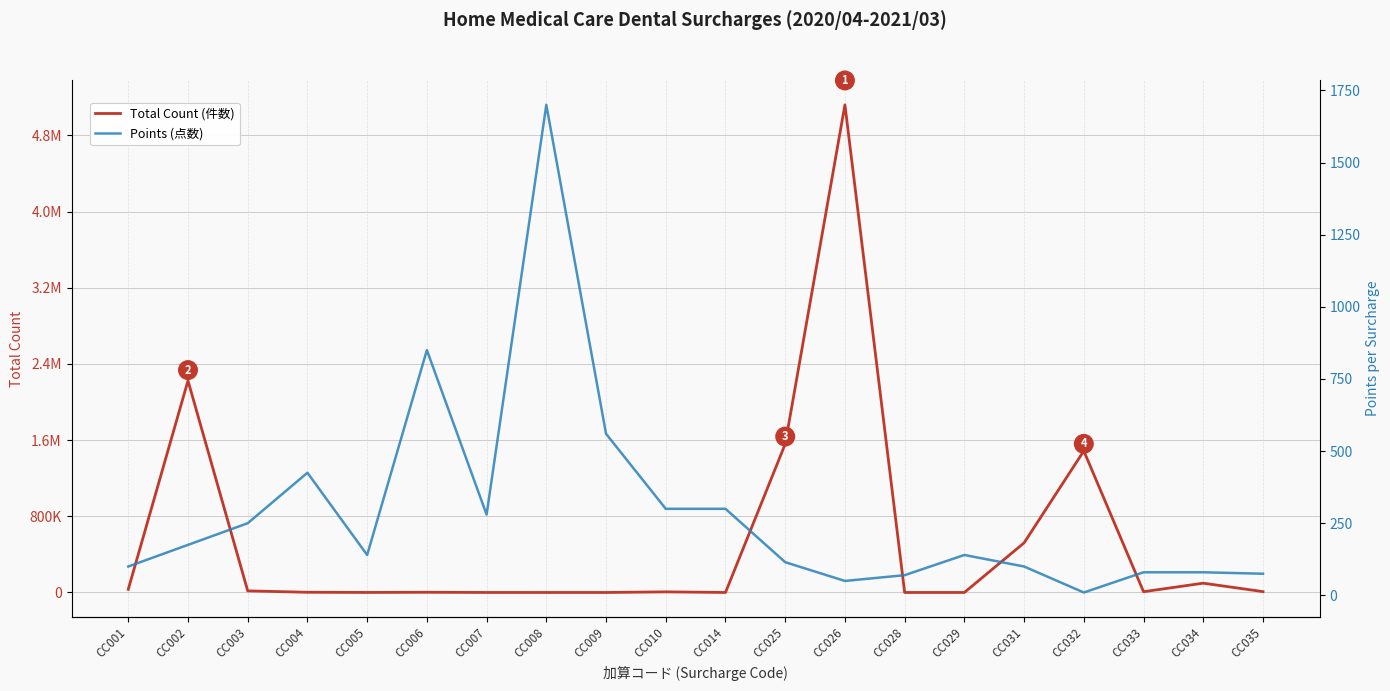

The value of Points (点数) at CC010 is 453. True or false?

False